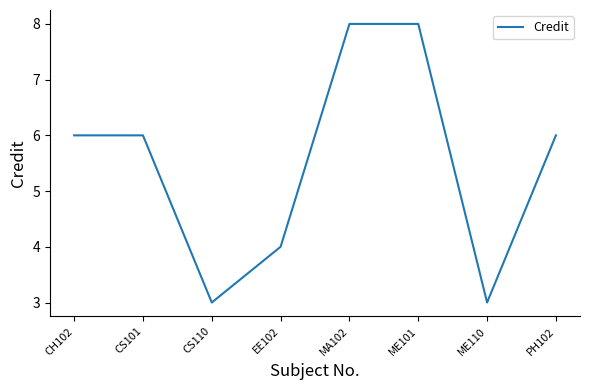

How many distinct data groups are displayed?

1